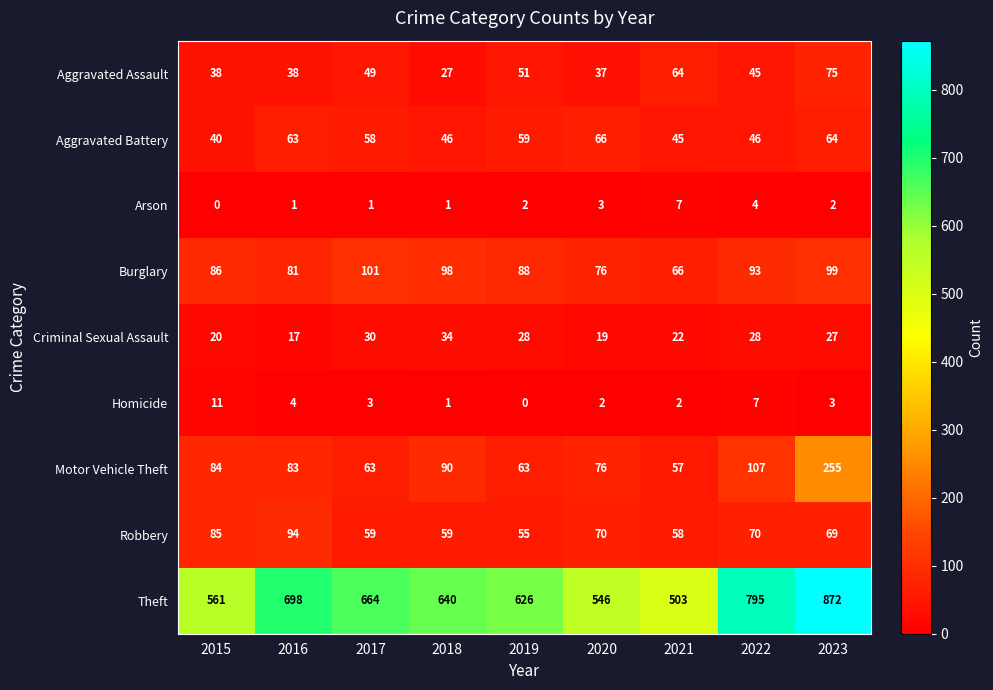

Which series has the largest total across all categories?

Theft